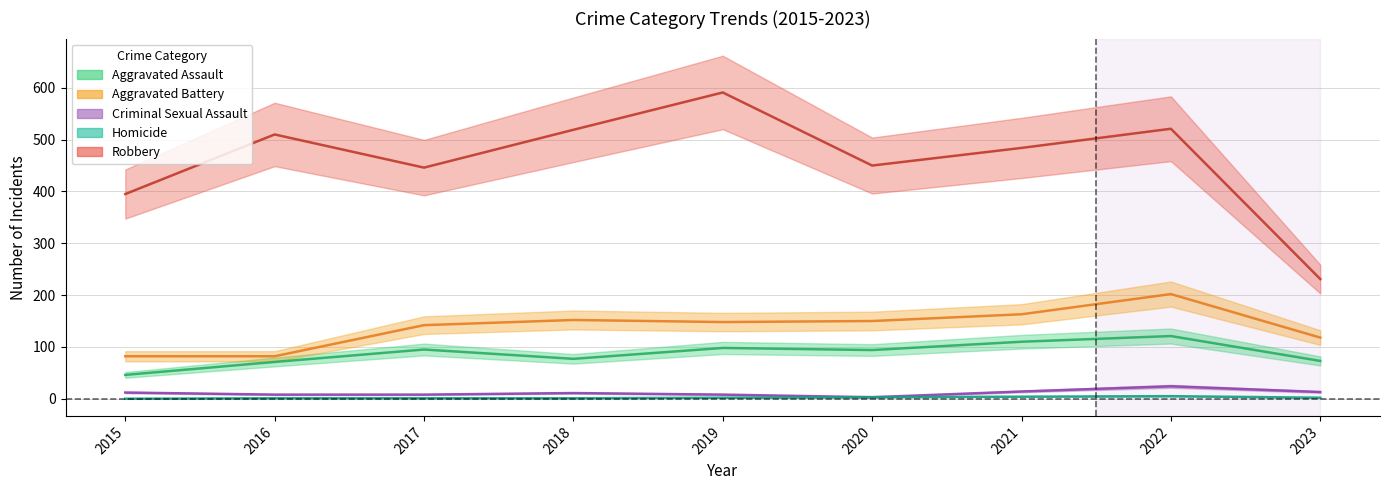

In Homicide, how many points are higher than both neighbors (excluding endpoints)?

1